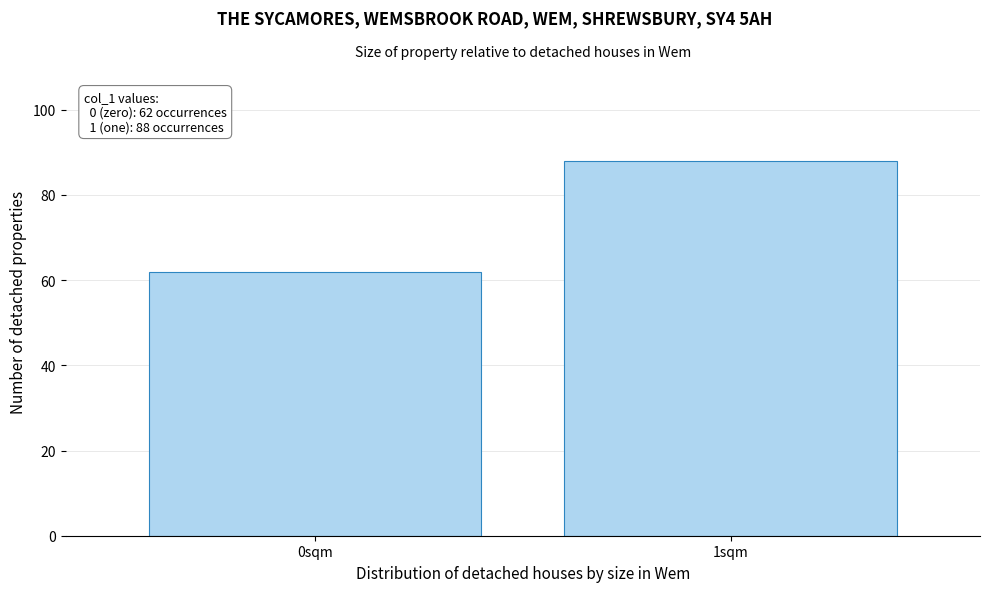

Reading left to right, what are all the values shown in this chart?

0sqm=62	1sqm=88